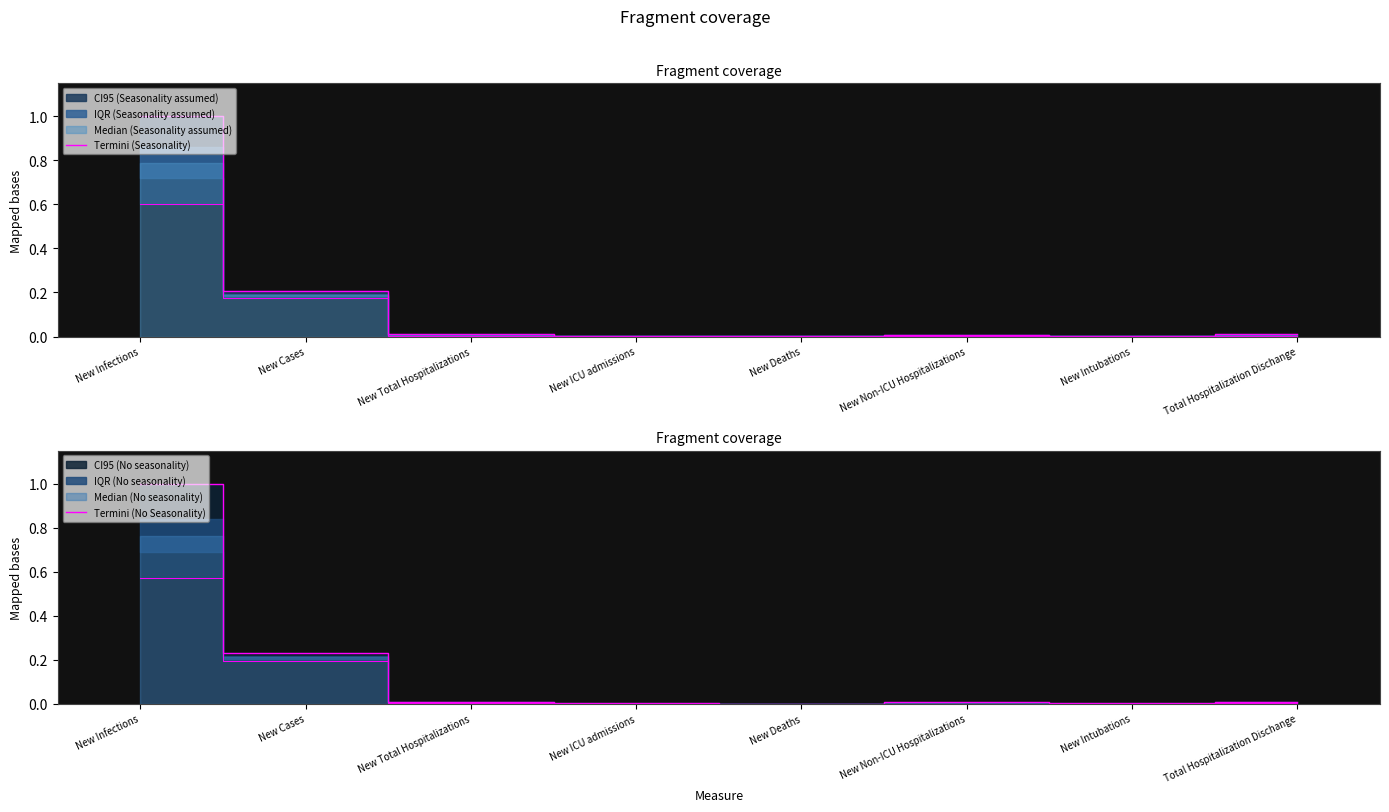

At which category is the sum across all series the highest?

New Infections